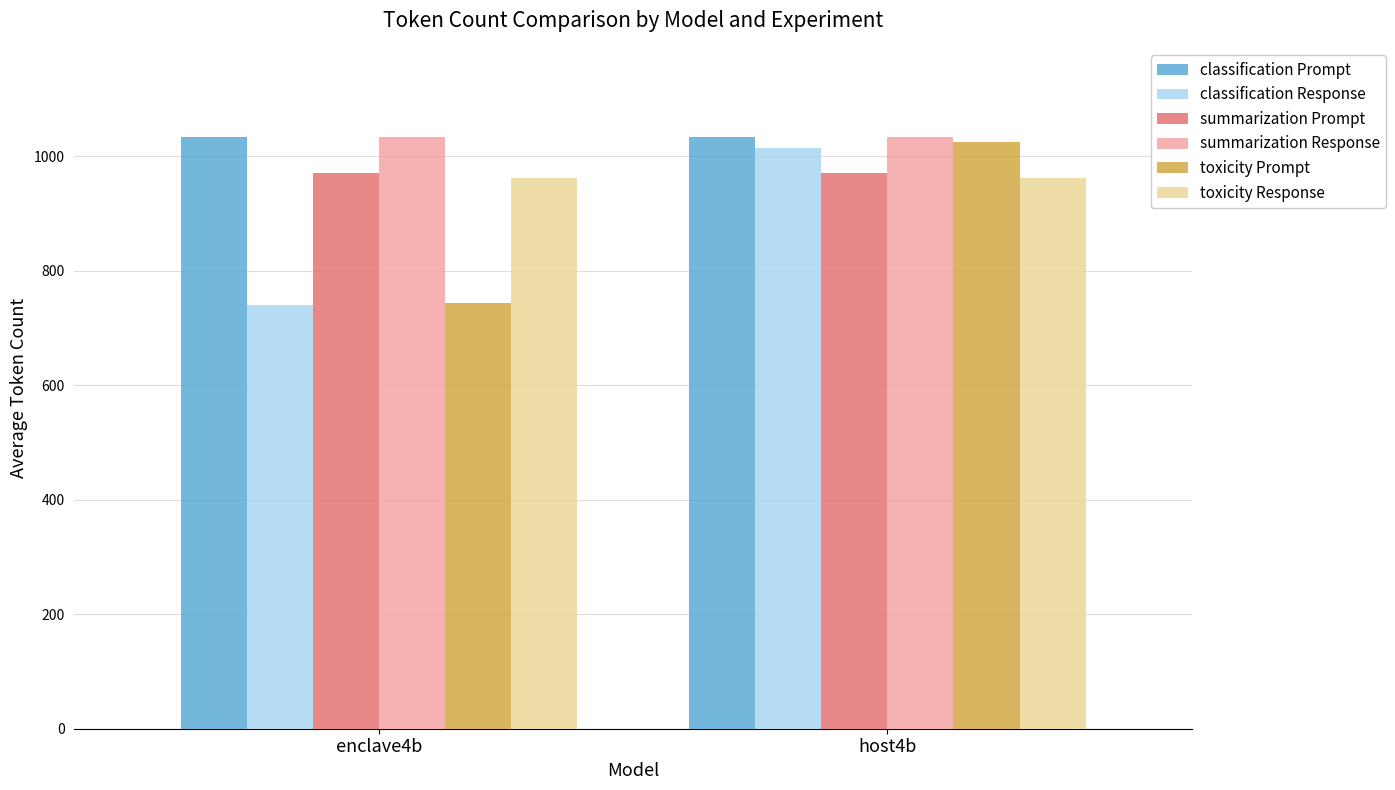

The classification Prompt series shows 1033.8 at host4b. True or false?

True